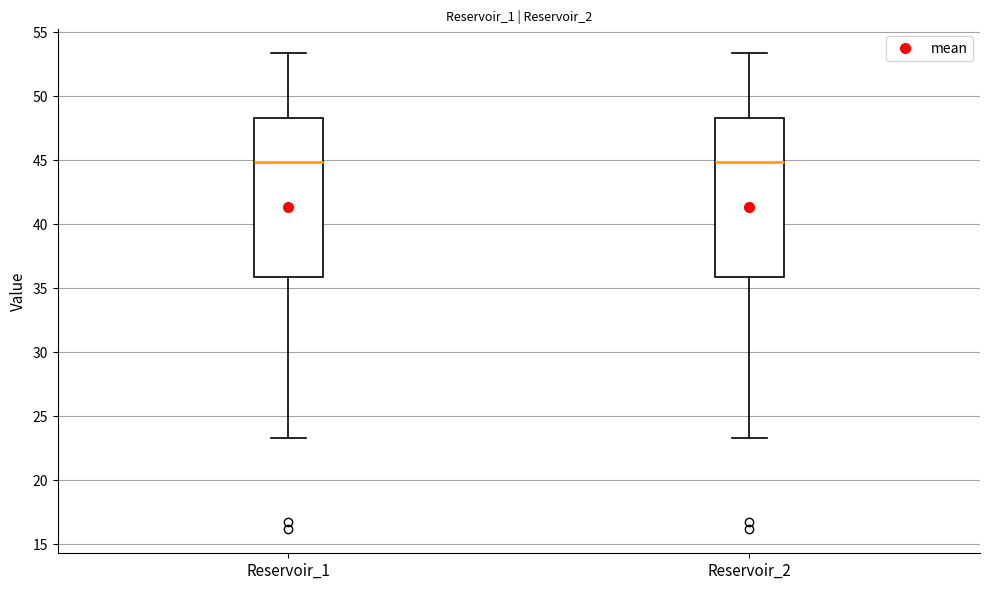

Where is the upper edge of the box for Reservoir_1 on the y-axis? The values are not printed on the chart, so give them approximately, as read against the axis.

48.5